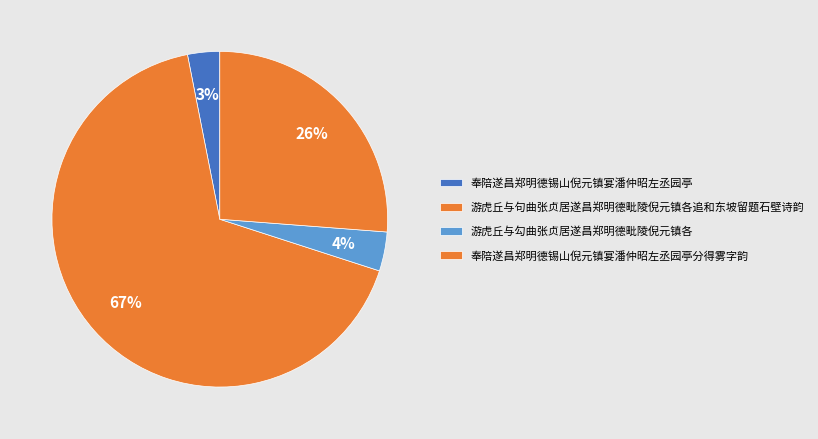

Which category has the smallest portion of the pie?

奉陪遂昌郑明德锡山倪元镇宴潘仲昭左丞园亭